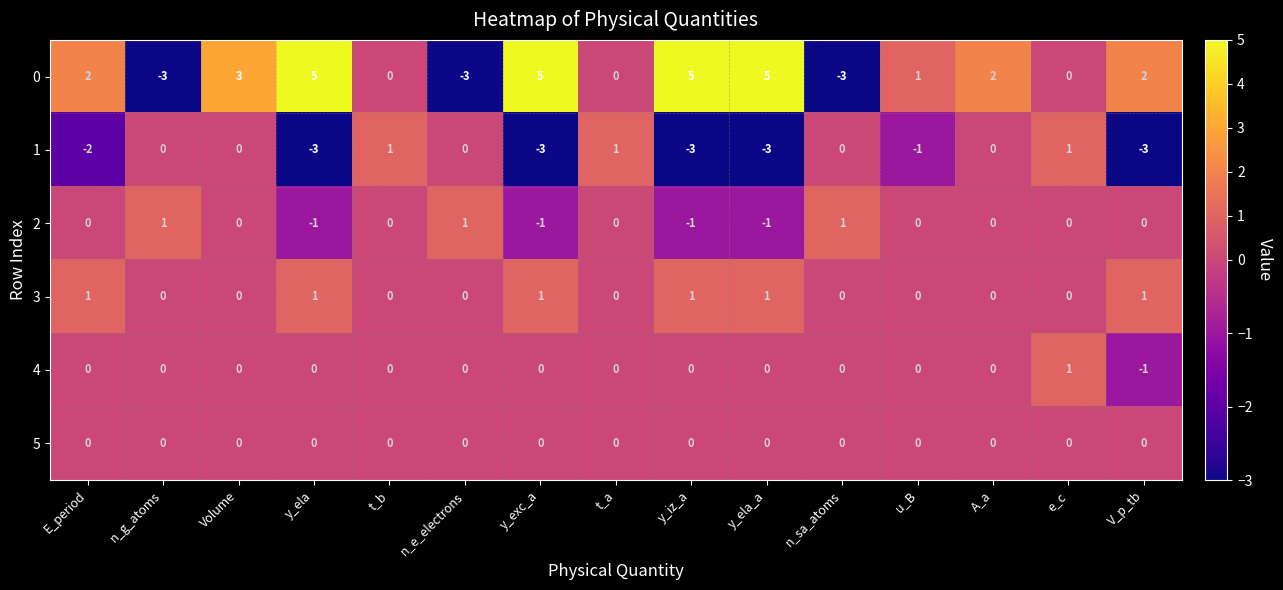

The value of 2 at y_ela is -2. True or false?

False